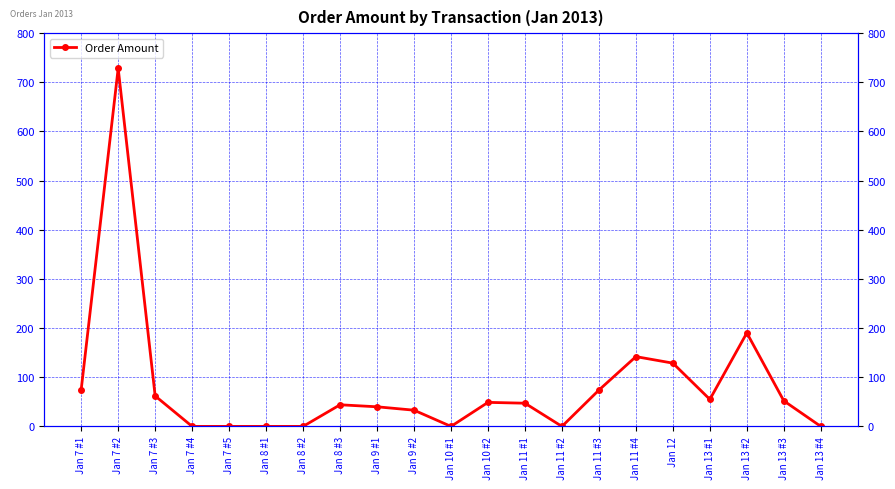

How many points are higher than both their immediate neighbors (excluding endpoints)?

5